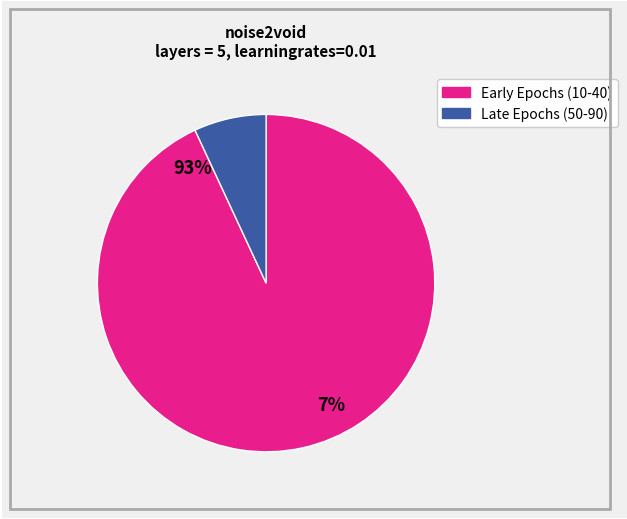

Count the number of slices in the pie.

9